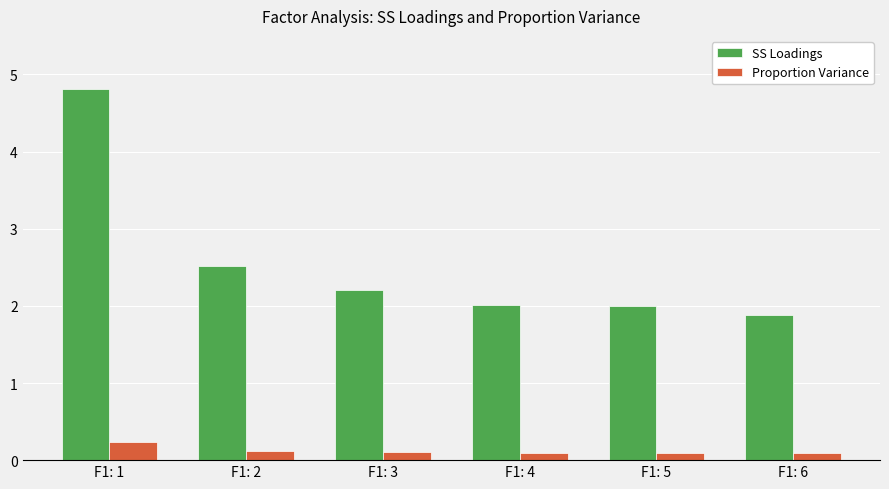

What is the difference between the maximum and minimum values in the Proportion Variance series?

0.1